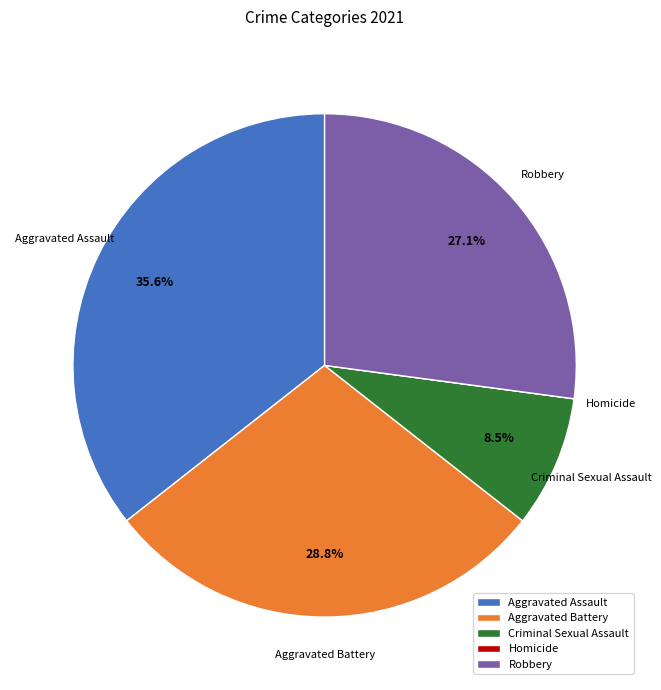

What is the ratio of the value at Criminal Sexual Assault to the value at Robbery?

0.3